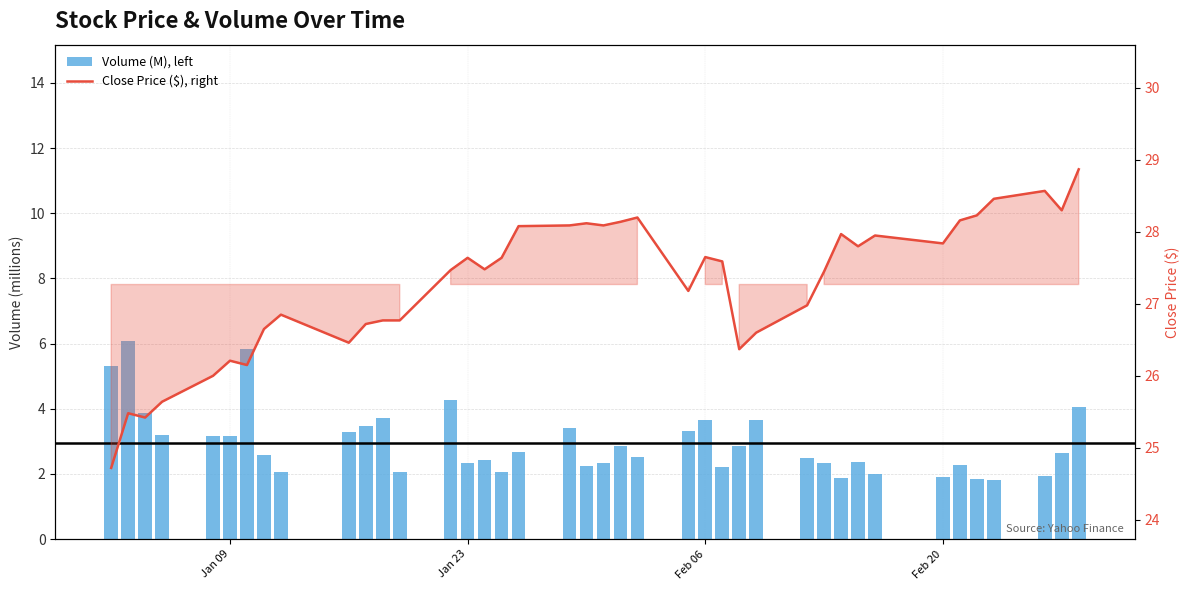

The Close Price ($), right series shows 44.2 at 9. True or false?

False